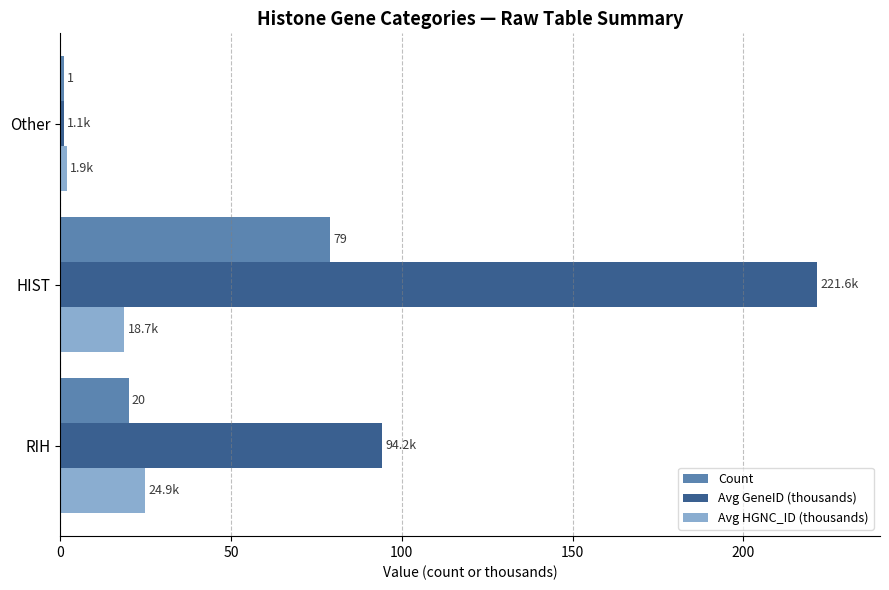

Which series has the largest range (max minus min)?

Avg GeneID (thousands)